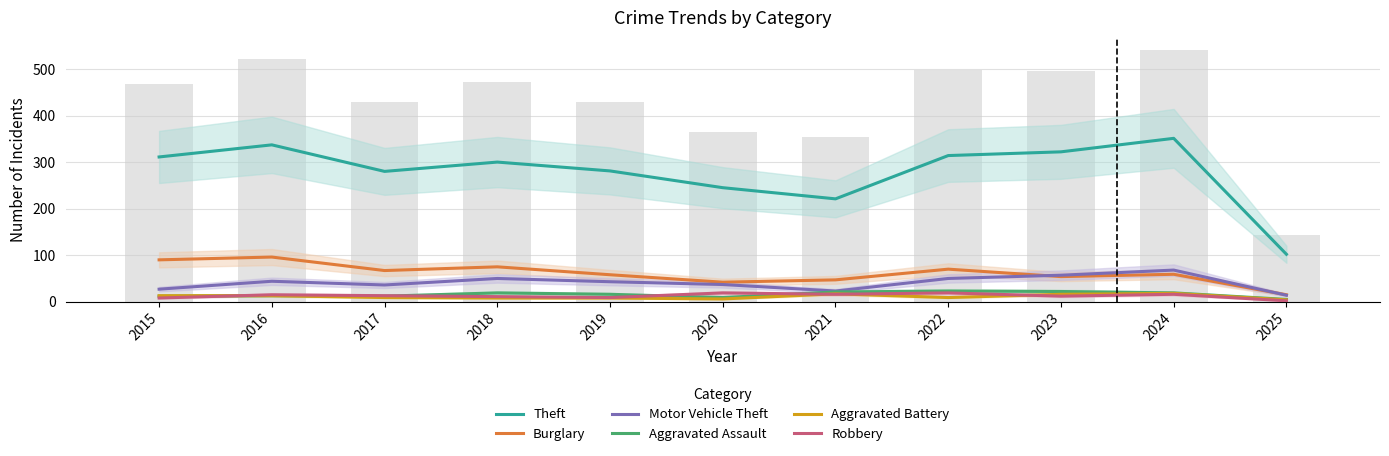

What is the value of the Robbery bar at the 10th from the left?

16